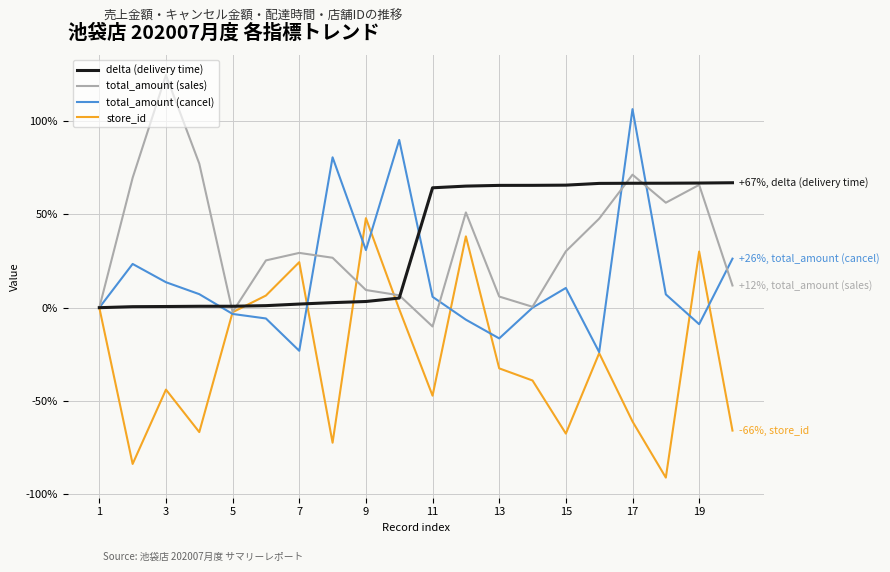

What is the greatest value displayed?

124.6